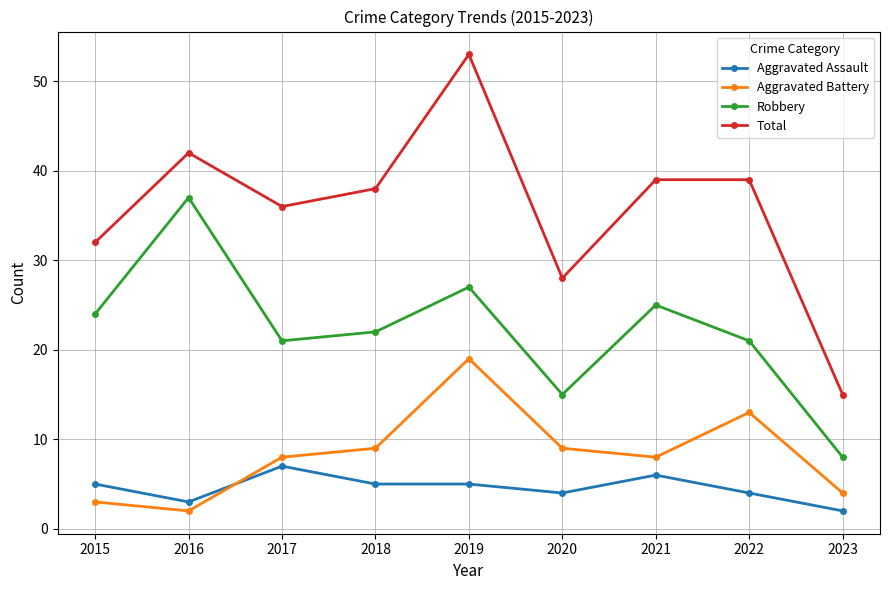

True or false: Aggravated Assault has a value of 1 at 2019.

False